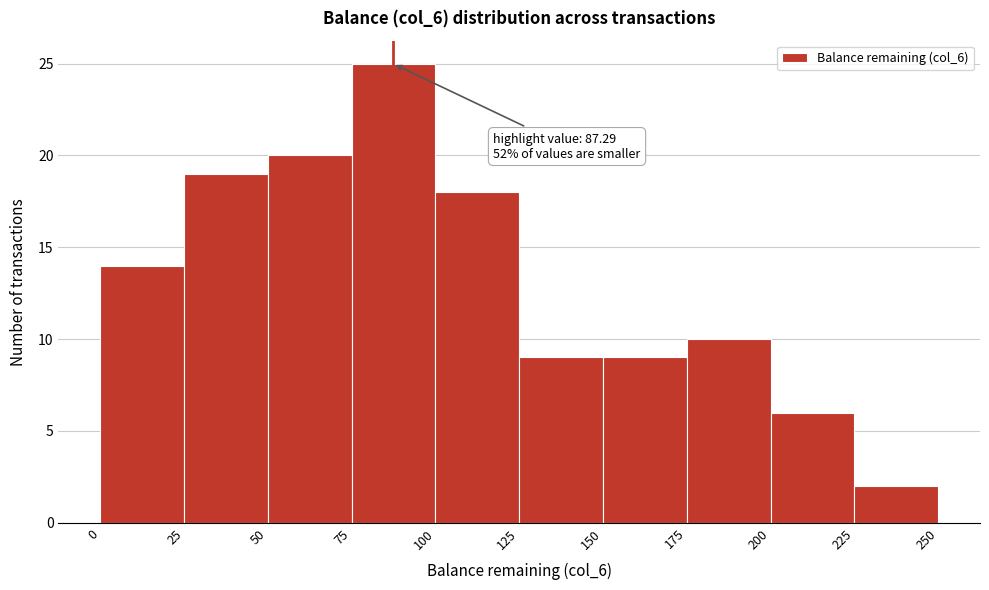

Which range on the x-axis has the tallest bar?

75 to 100